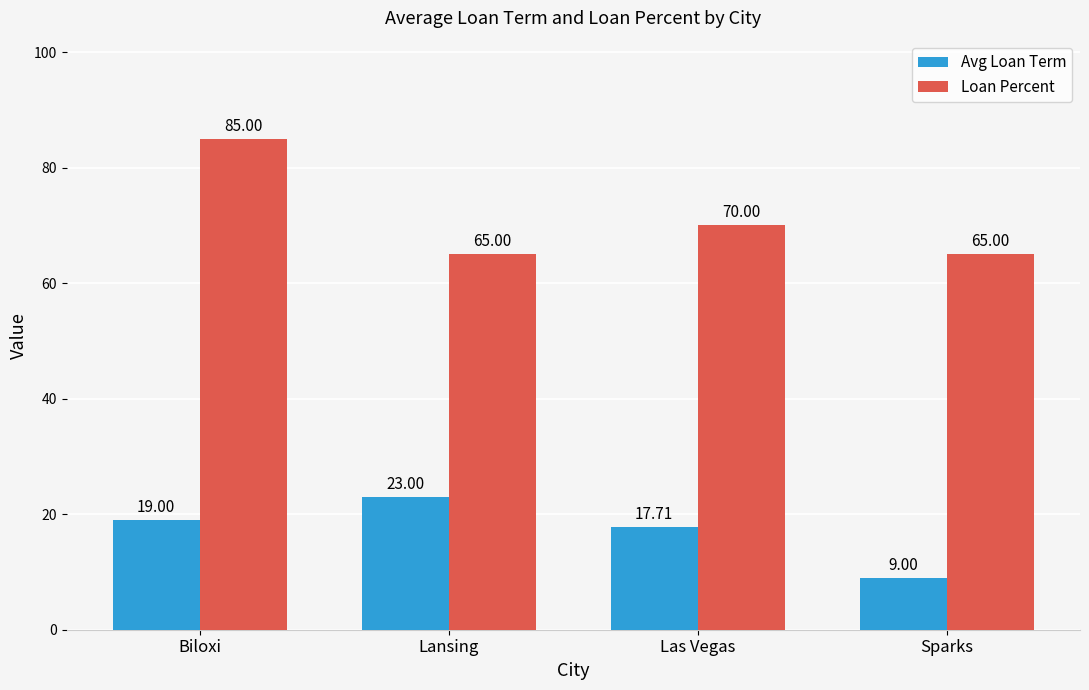

What value does the Avg Loan Term series have at Las Vegas?

17.7